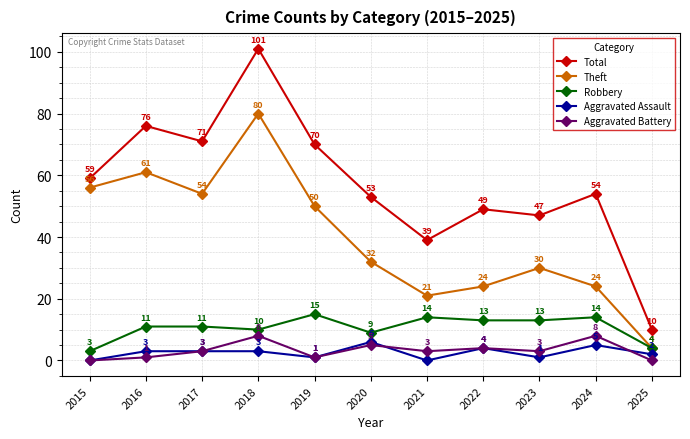

What is the difference between the maximum and minimum values in the Total series?

91